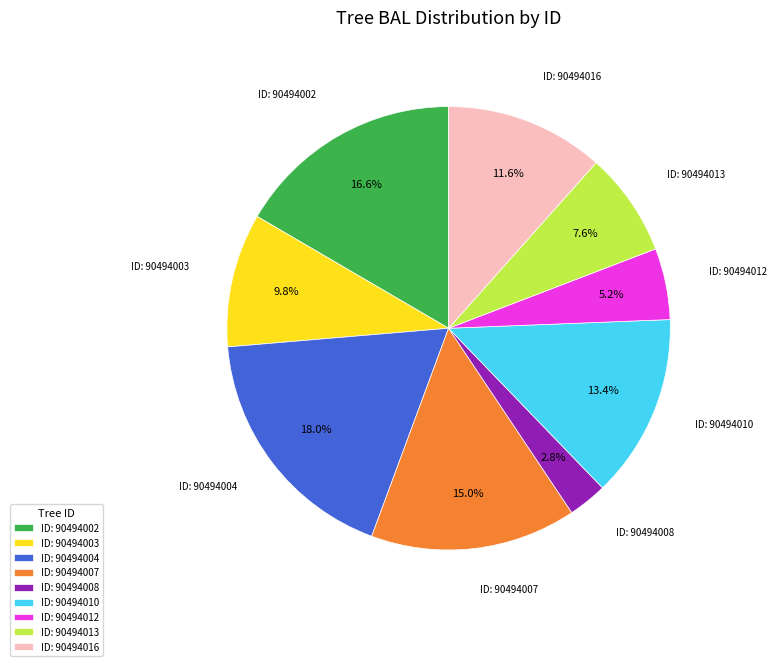

Which slice is the smallest?

ID: 90494008